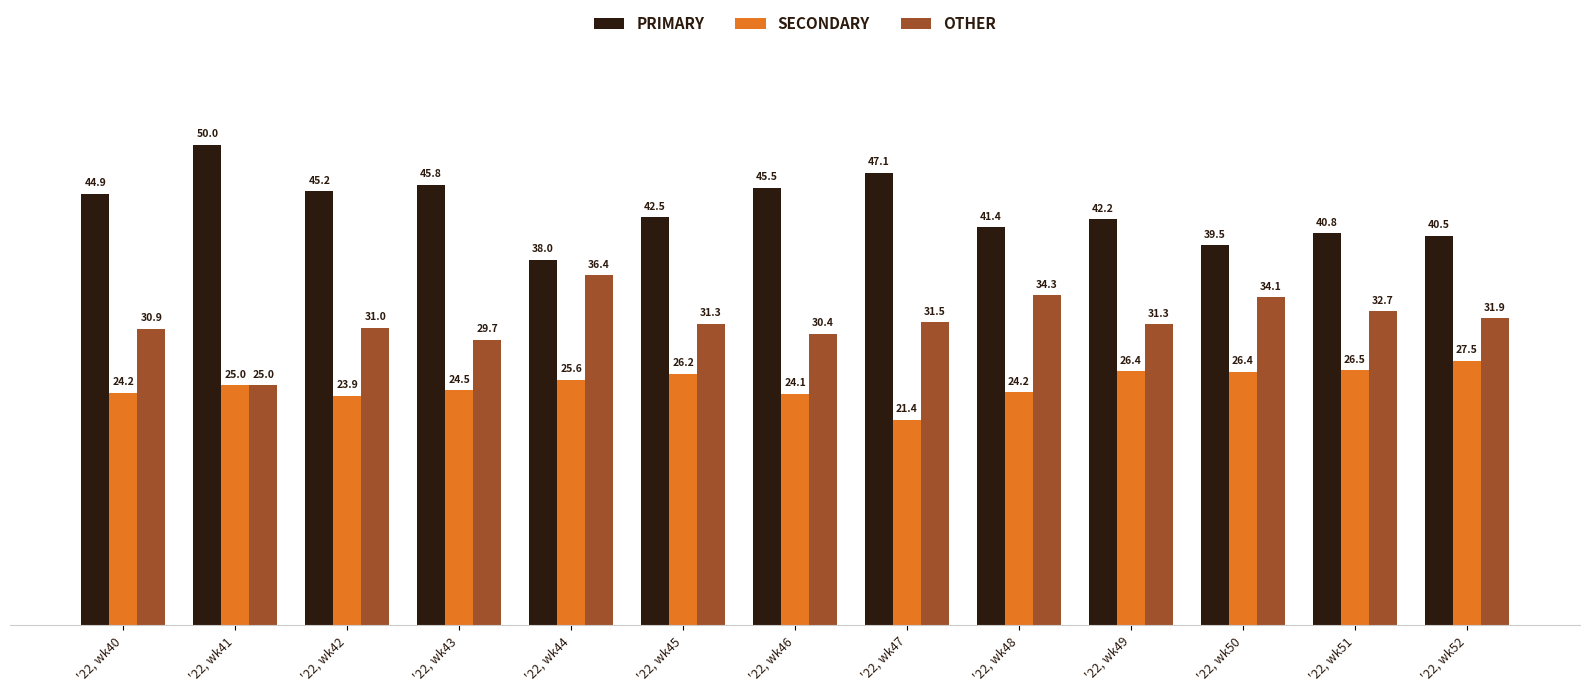

The OTHER series shows 53.1 at '22, wk52. True or false?

False